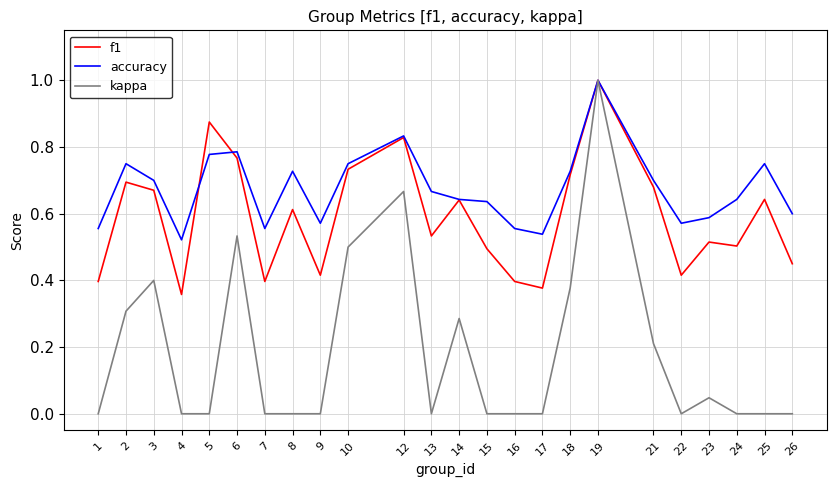

What are all the series names shown in the legend?

f1, accuracy, kappa